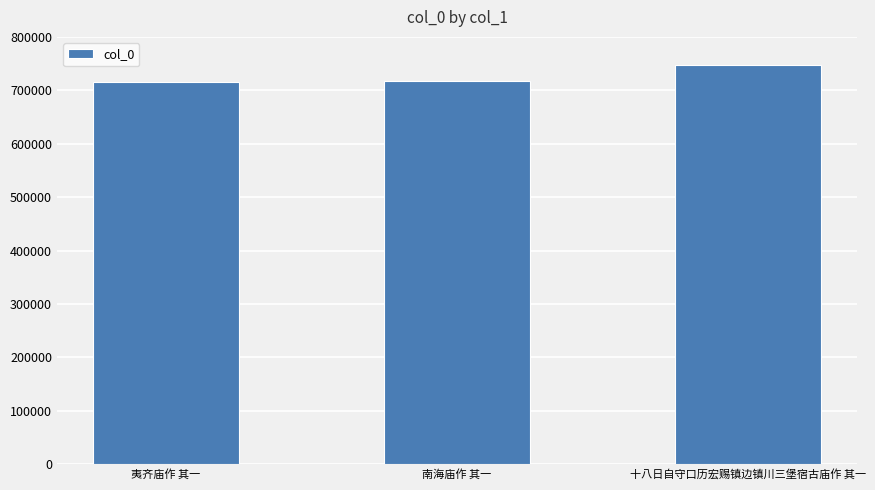

Which label corresponds to the largest value in the chart?

十八日自守口历宏赐镇边镇川三堡宿古庙作 其一